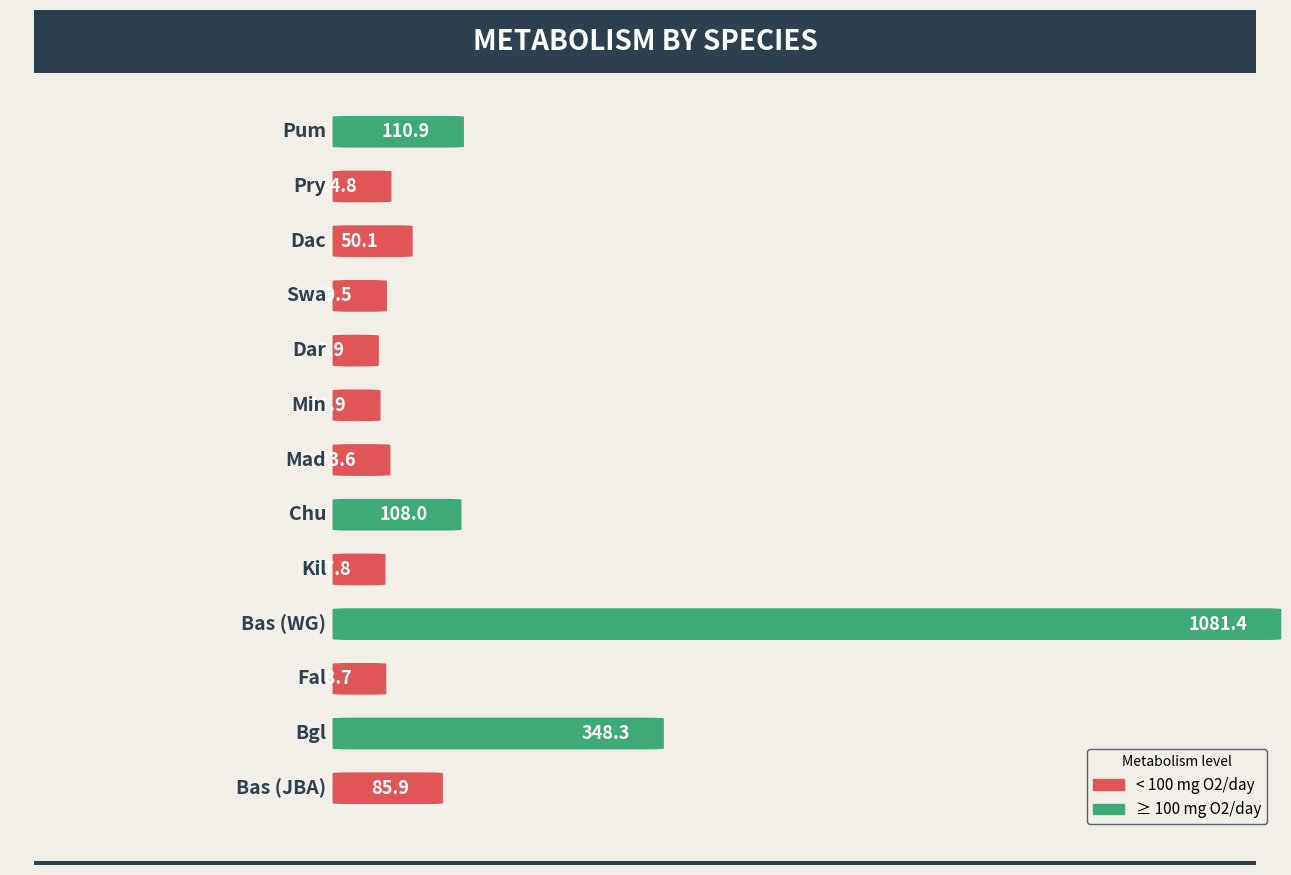

Reading right to left, extract all data points from this chart.

Bas (JBA)=85.9	Bgl=348.3	Fal=18.7	Bas (WG)=1081.4	Kil=17.8	Chu=108.0	Mad=23.6	Min=11.9	Dar=9.9	Swa=19.5	Dac=50.1	Pry=24.8	Pum=110.9